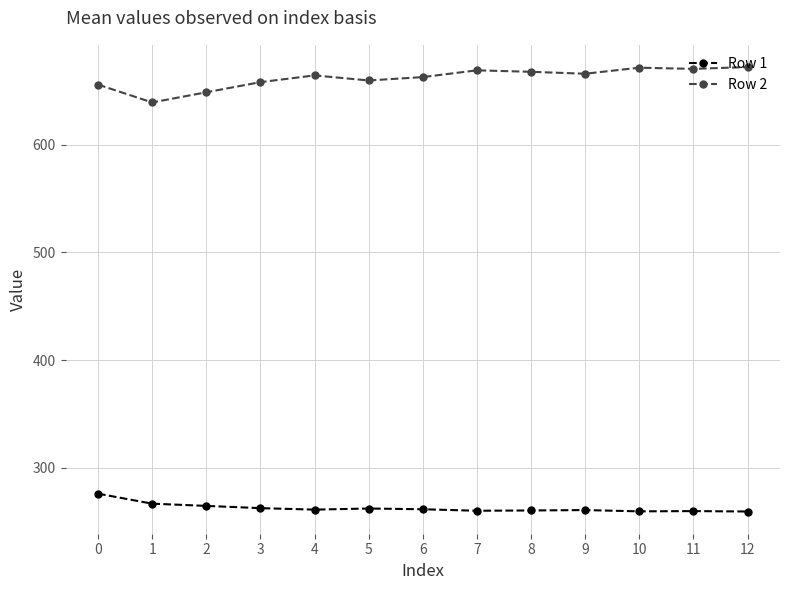

At which category does Row 2 reach its first local valley?

1